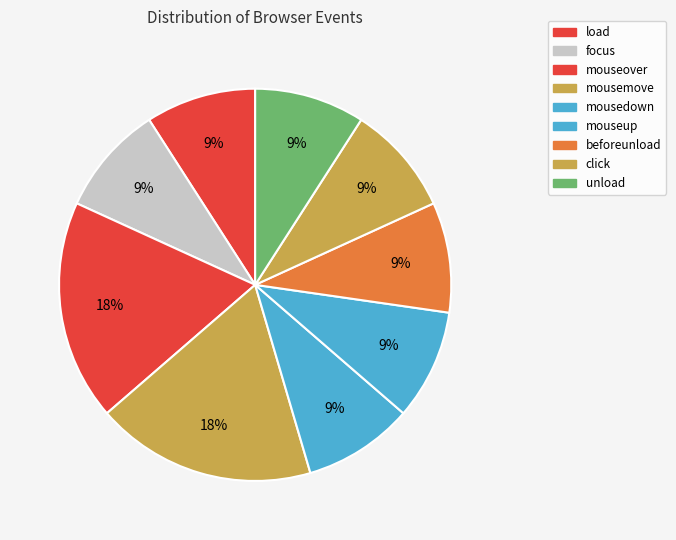

To the nearest percent, what is the difference between the mouseover and mousemove slice percentages?

0%